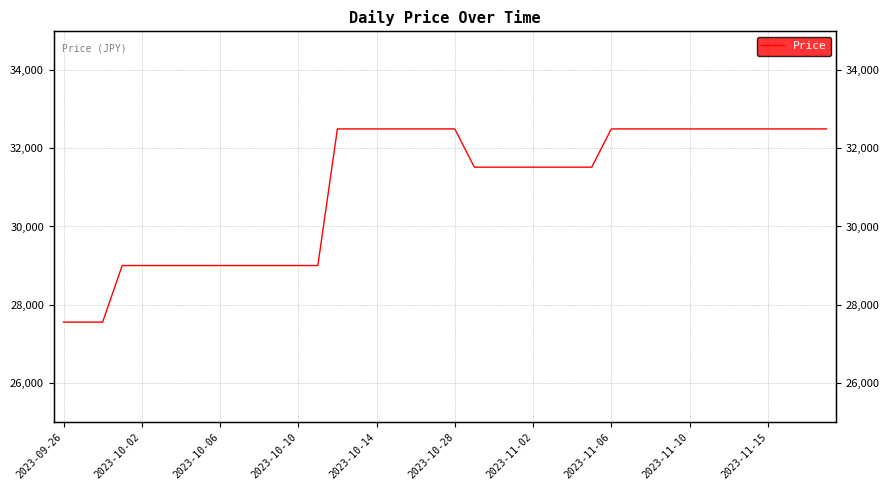

Approximately how many times larger is the value at 17 compared to 28?

1.0